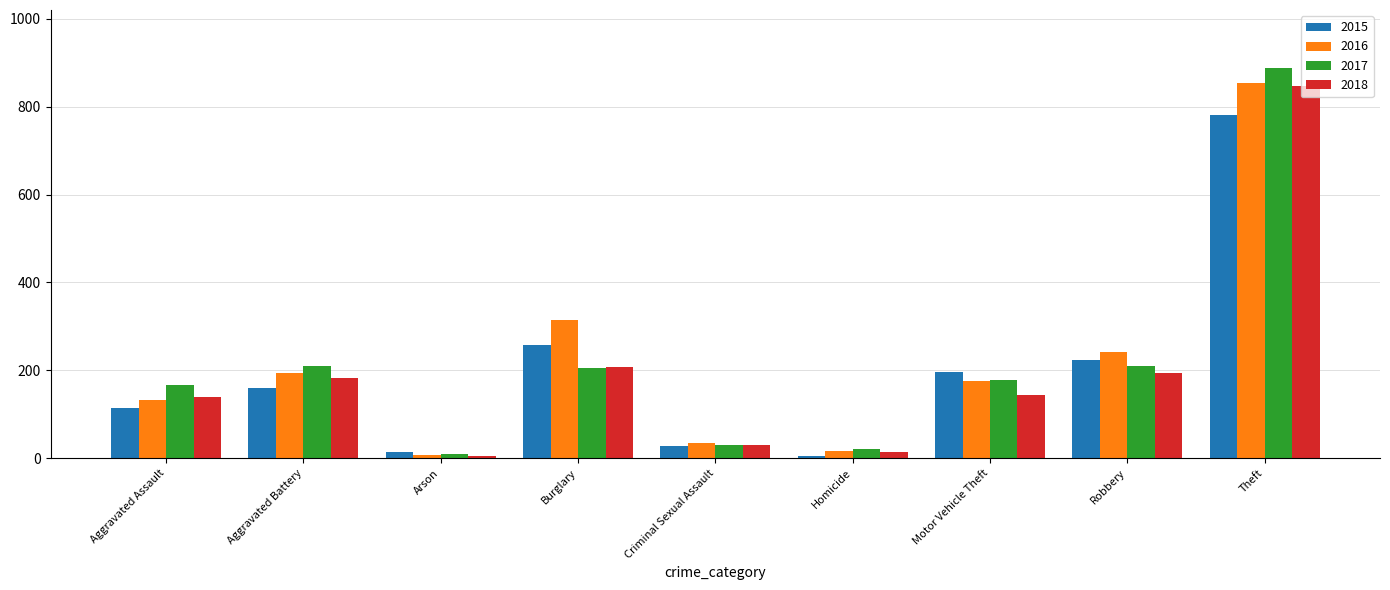

Between Arson and Burglary, which series saw the biggest shift?

2016